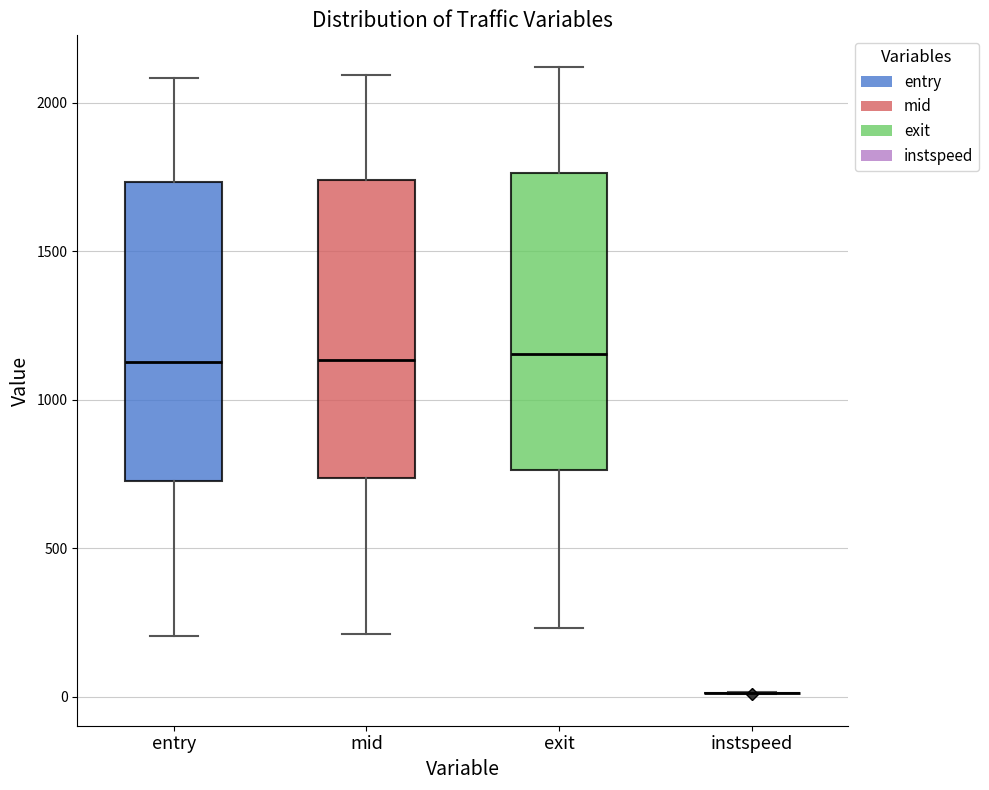

Reading left to right, transcribe this box plot: for each box, give where its median line is, the range the box spans, and where its two whiskers end, as read against the y-axis. The values are not printed on the chart, so give them approximately, as read against the axis.

entry: median 1150, box 750 to 1750, whiskers 200 to 2100
mid: median 1150, box 750 to 1750, whiskers 200 to 2100
exit: median 1150, box 750 to 1750, whiskers 250 to 2100
instspeed: box collapsed to a line at 0, whiskers 0 to 0